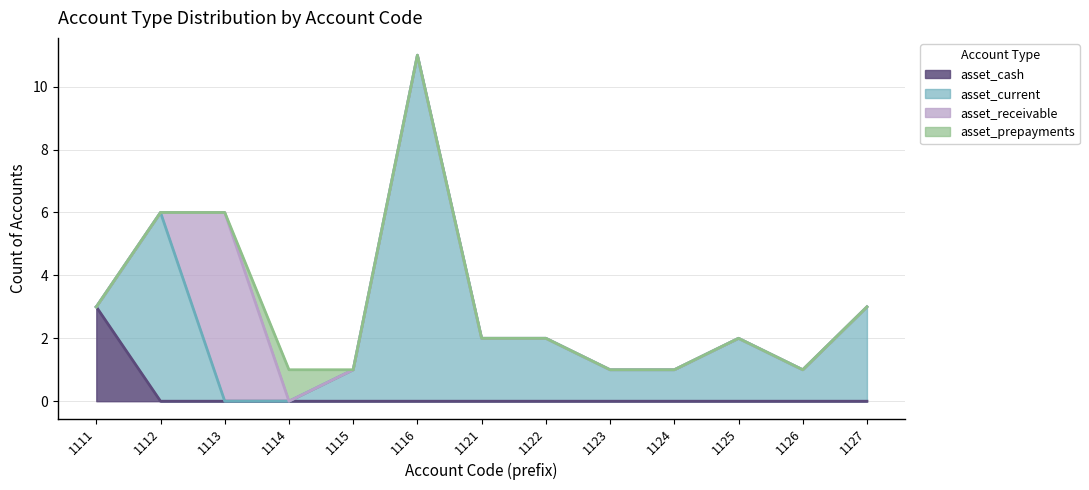

At which category is the sum across all series the highest?

1116